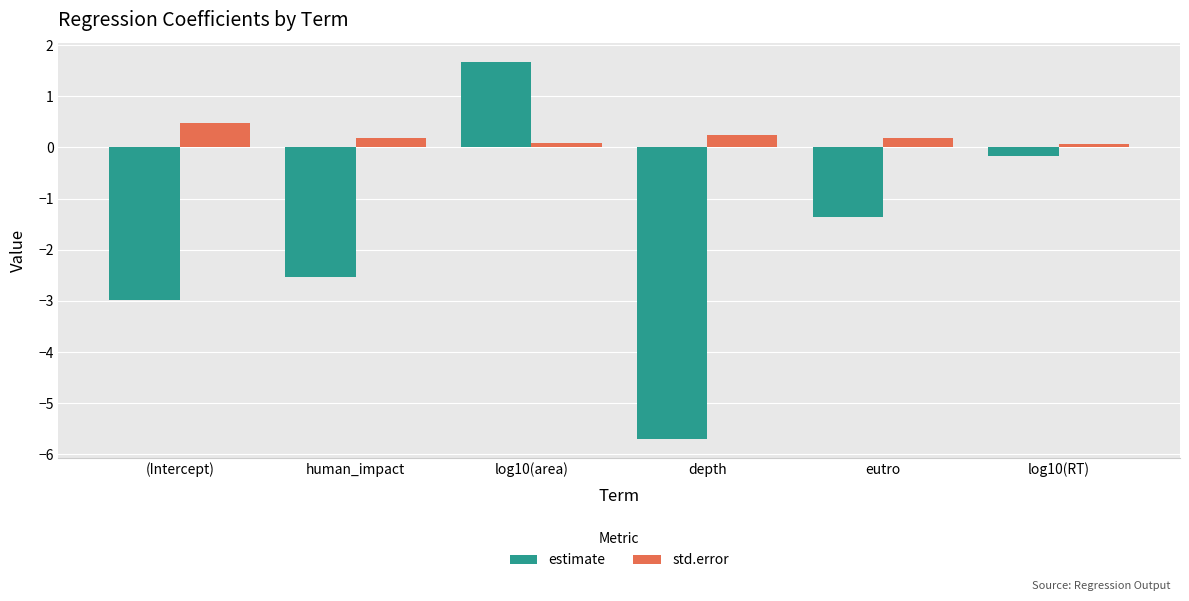

What is the spread (max minus min) of values at human_impact?

2.7